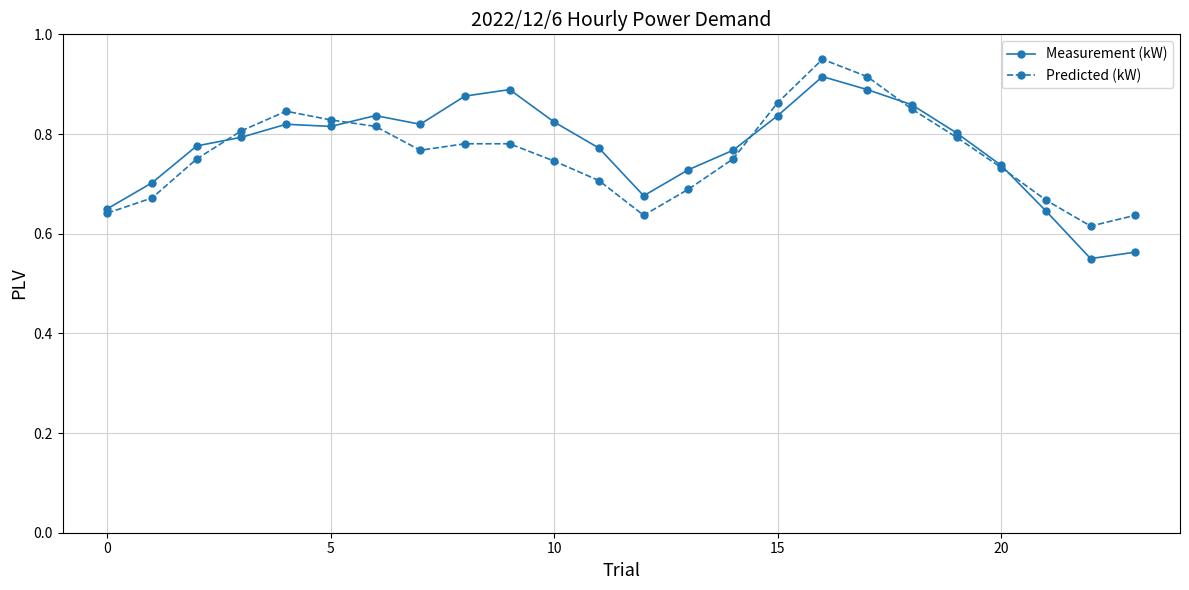

Which series has the widest spread of values?

Measurement (kW)